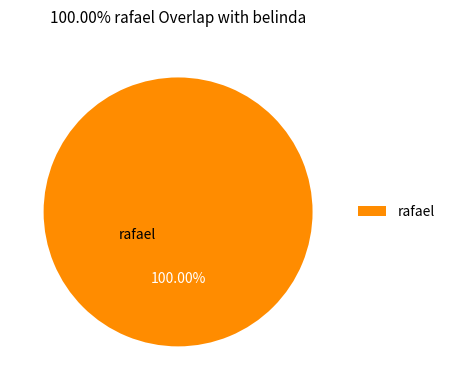

Count the number of slices in the pie.

1